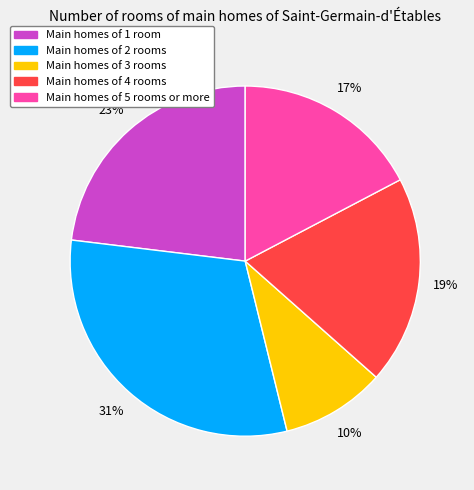

To the nearest percent, what is the difference between the largest and smallest slice percentages?

21%